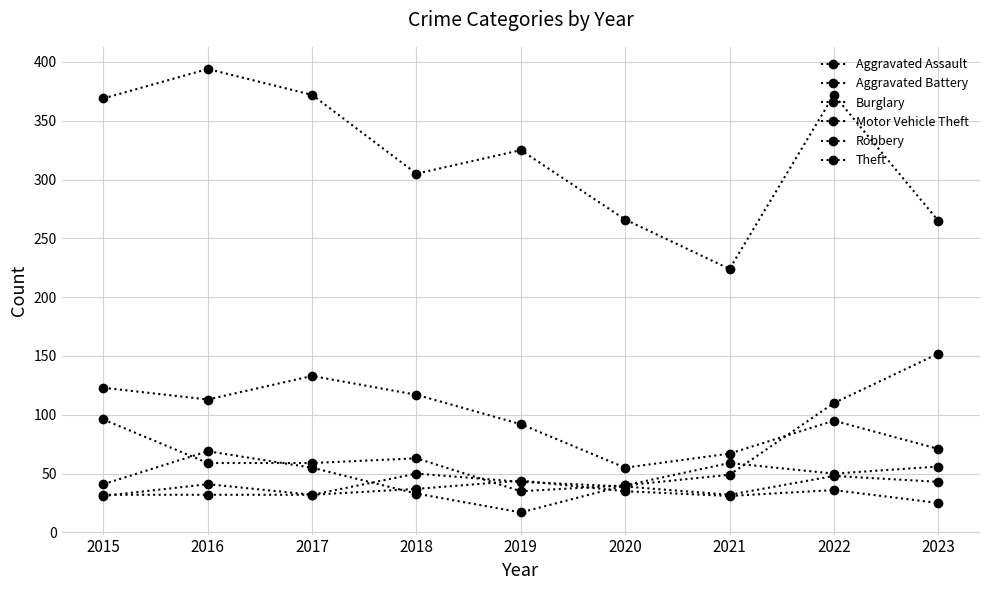

At how many categories does at least one series exceed 253?

8